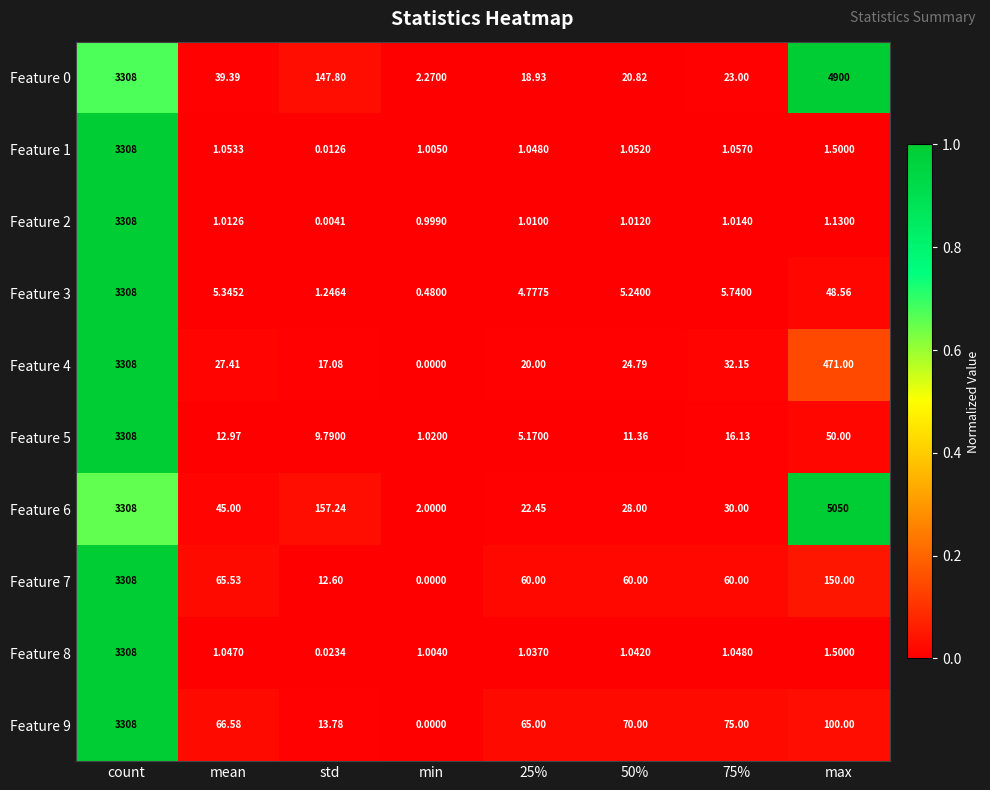

Where is Feature 3 nearest to the value 1654?

max